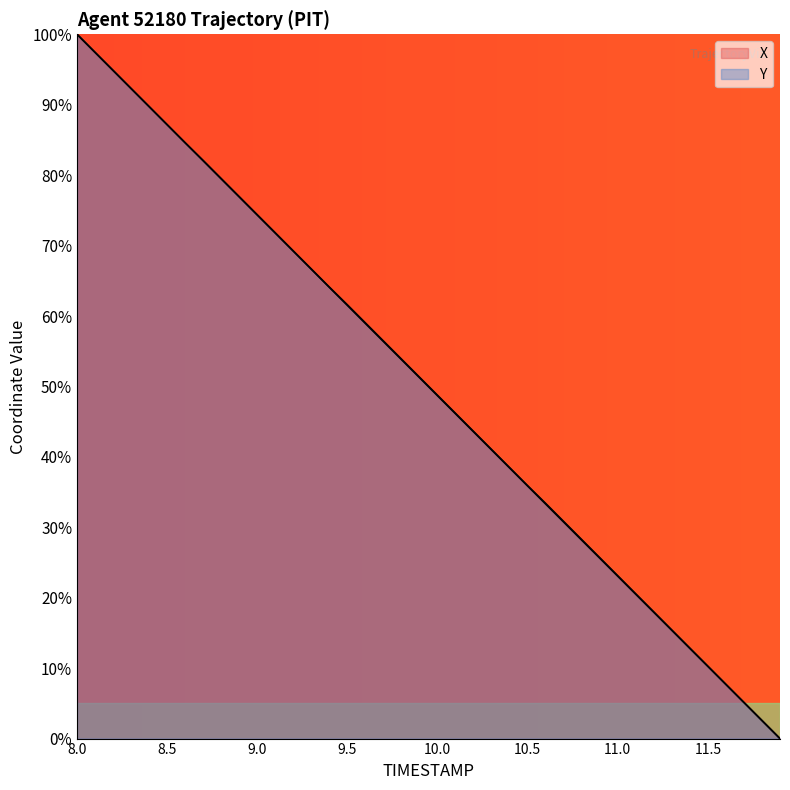

After their last crossing, which series has the higher values: X or Y?

X